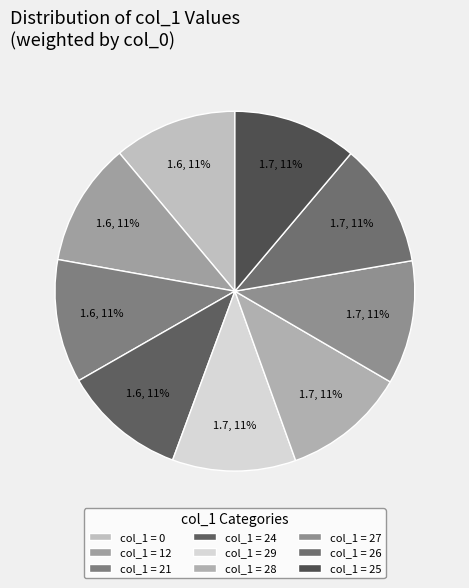

Rank the categories by value from highest to lowest.

25, 26, 27, 28, 29, 24, 21, 12, 0